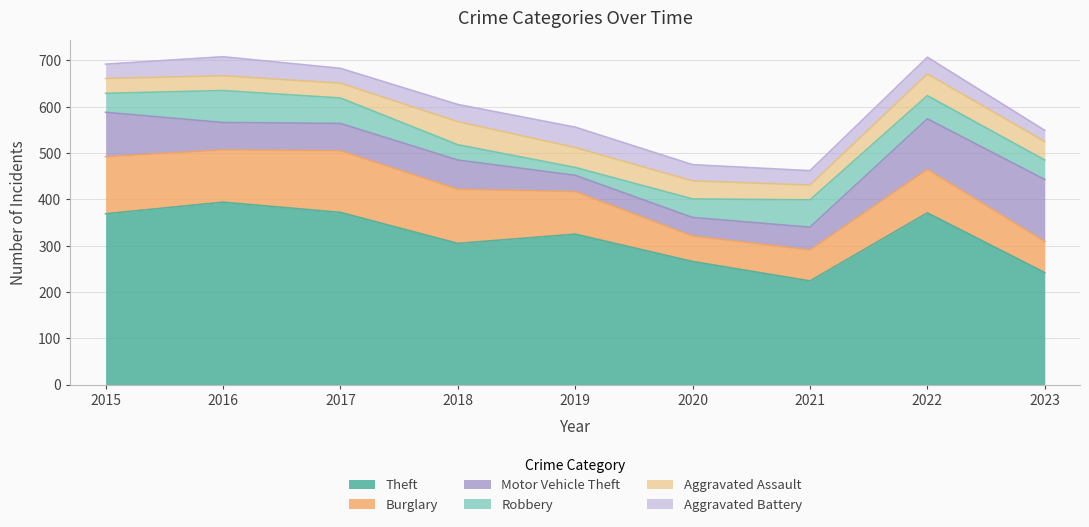

What is the sum of all Robbery values?

406